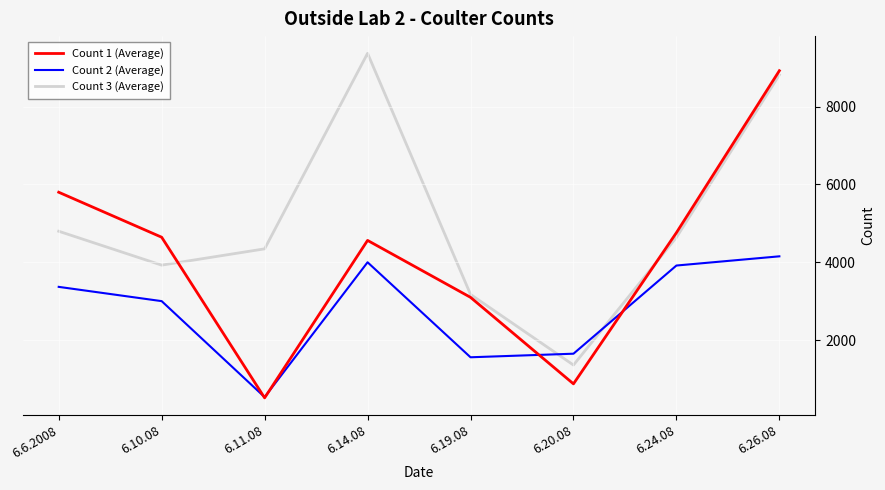

List the labels in order of Count 1 (Average) value, largest first.

6.26.08, 6.6.2008, 6.24.08, 6.10.08, 6.14.08, 6.19.08, 6.20.08, 6.11.08